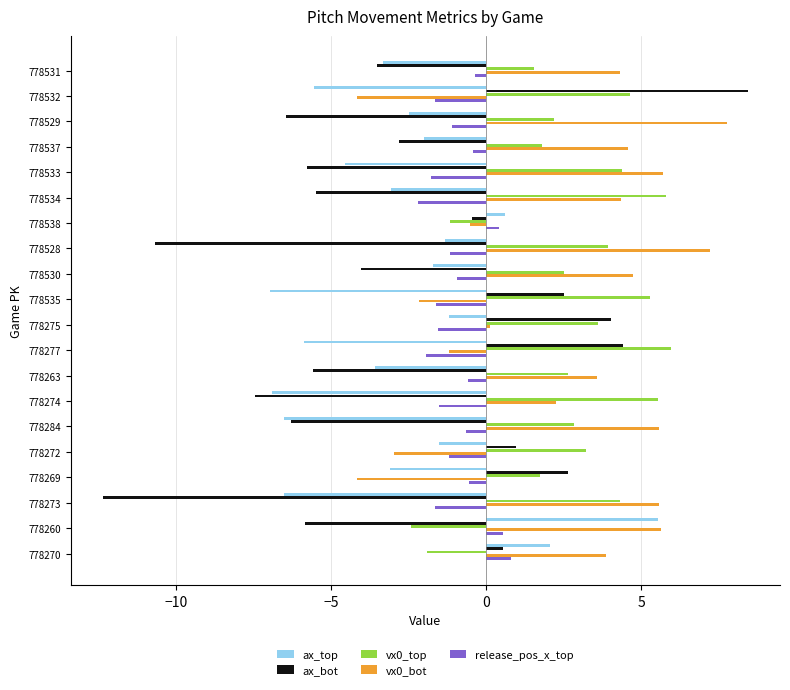

True or false: release_pos_x_top has a value of -0.9 at 778530.

True